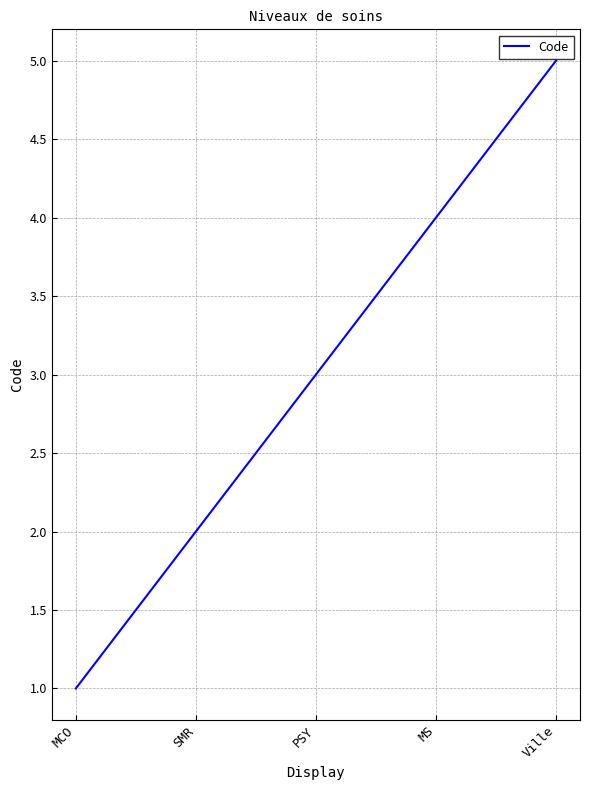

What position from the right is Ville?

1